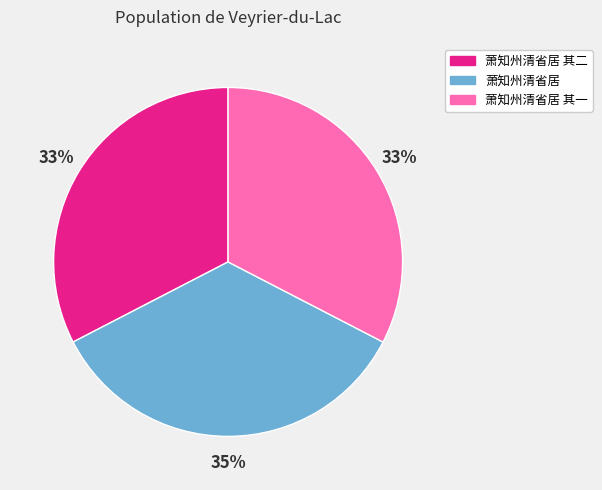

To the nearest percent, what portion does 萧知州清省居 其二 represent?

33%